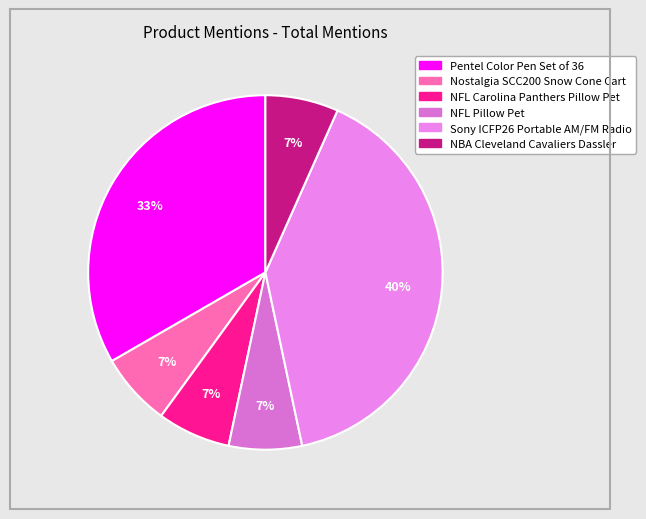

Combined, what portion of the pie is NBA Cleveland Cavaliers Dassler and NFL Carolina Panthers Pillow Pet?

13.3%